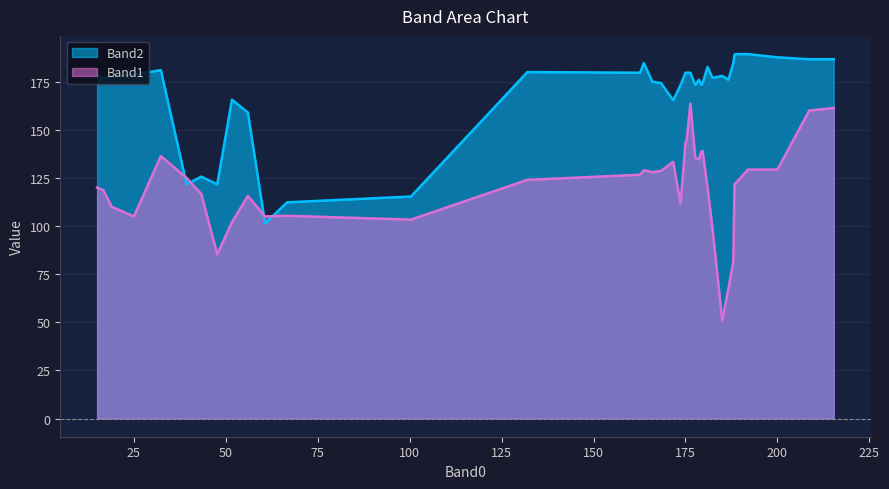

What is the greatest value displayed?

189.3